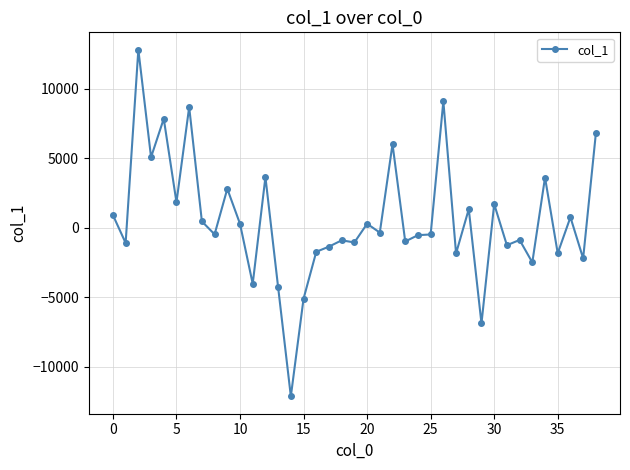

What is the value of the 18th point from the left?

-1350.1